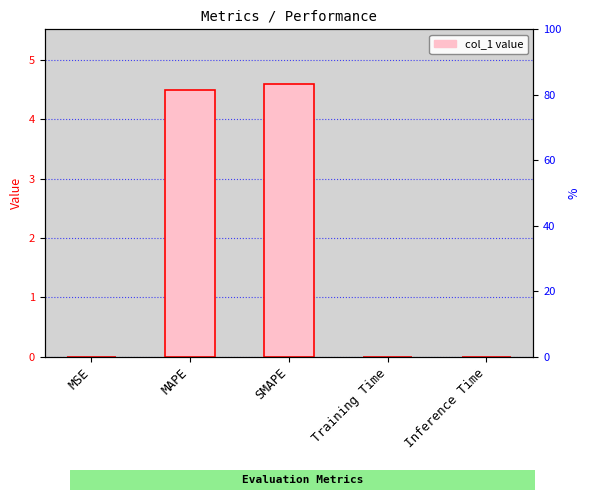

Rank the categories by value from highest to lowest.

SMAPE, MAPE, Training Time, Inference Time, MSE